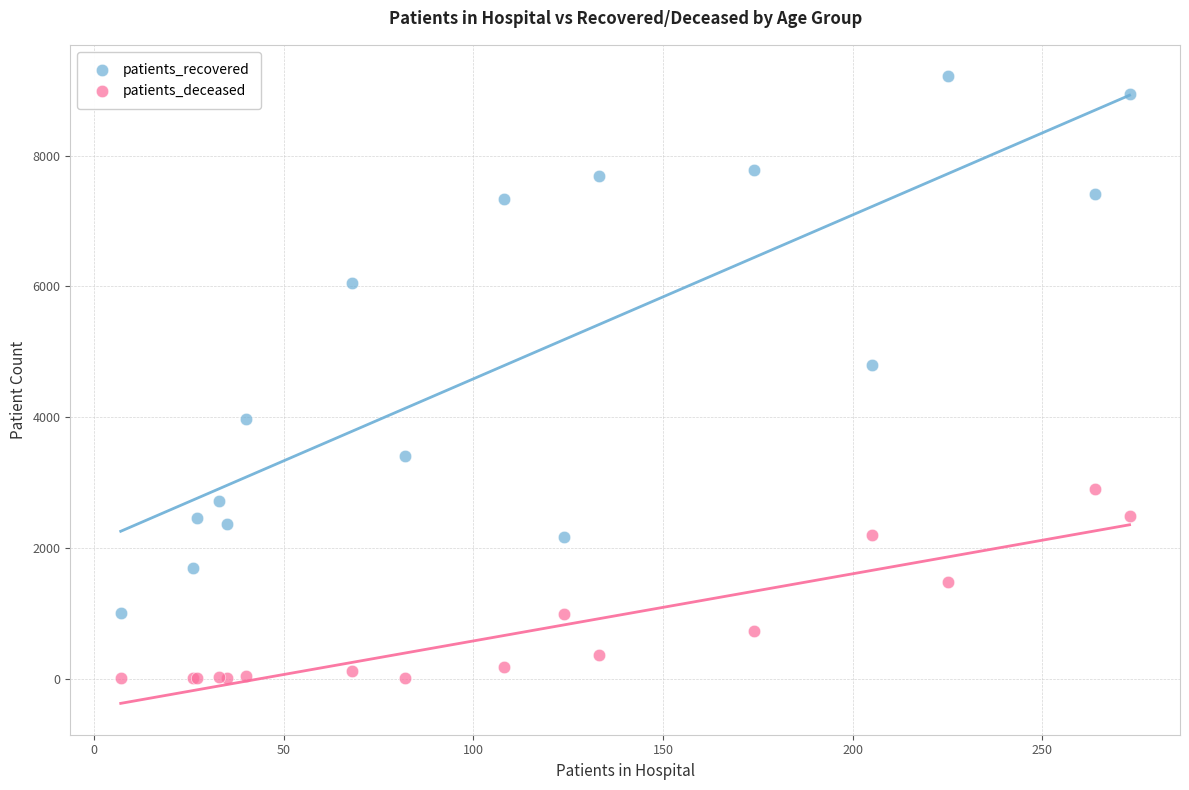

In the patients_recovered series, what Y value is closest to 5112?

4805